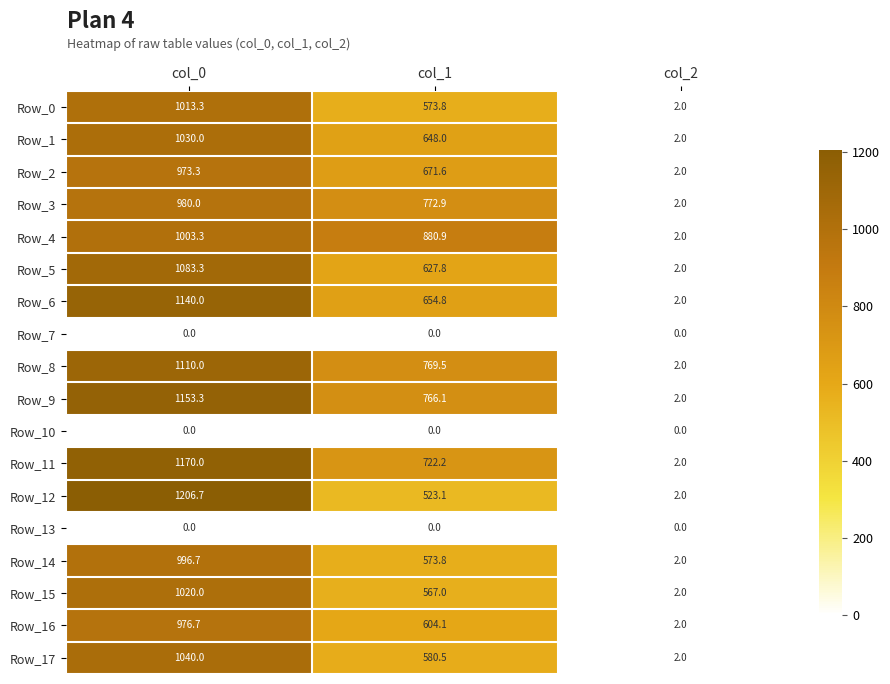

The Row_9 series shows 501.0 at col_1. True or false?

False